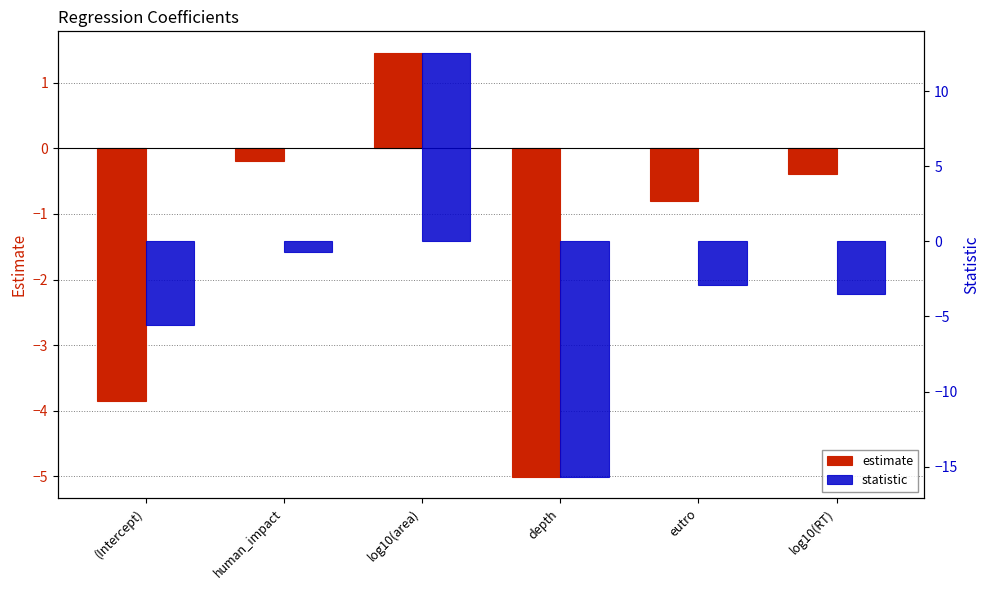

Reading left to right, list all the values displayed in this chart.

estimate: -3.9	-0.2	1.5	-5.0	-0.8	-0.4
statistic: -5.6	-0.7	12.6	-15.7	-2.9	-3.5